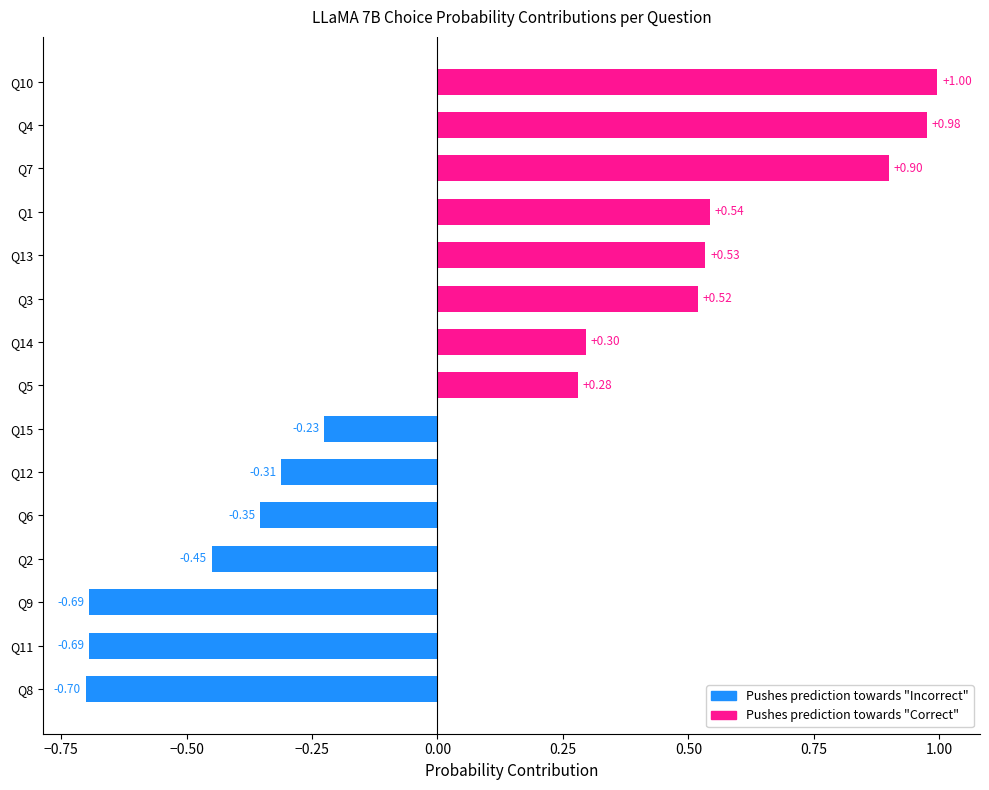

Are the bars horizontal?

Yes